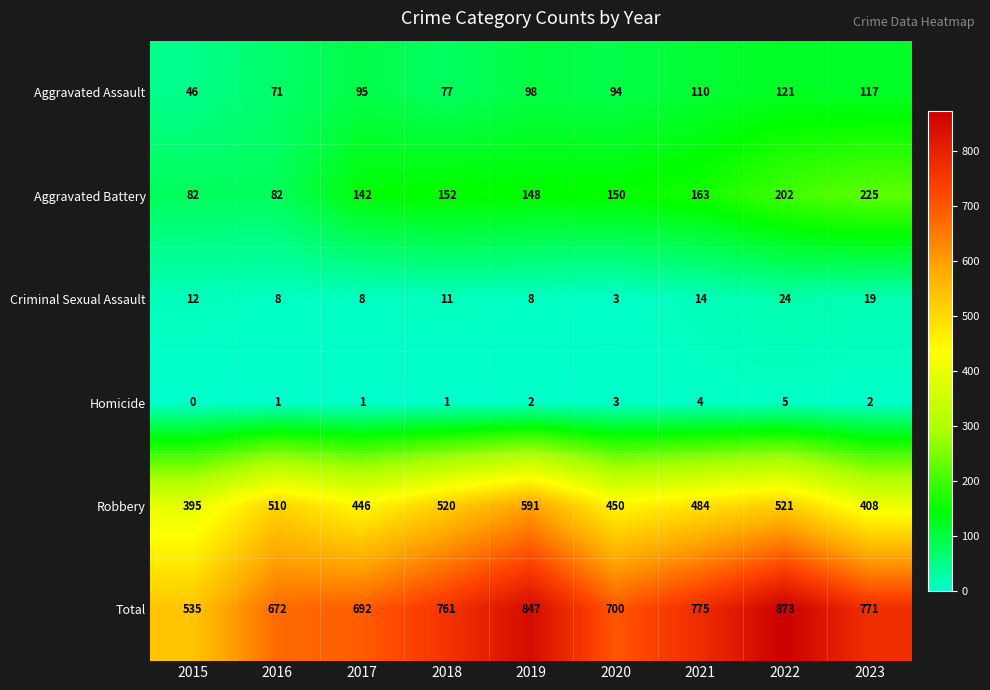

How many series are shown in this chart?

6